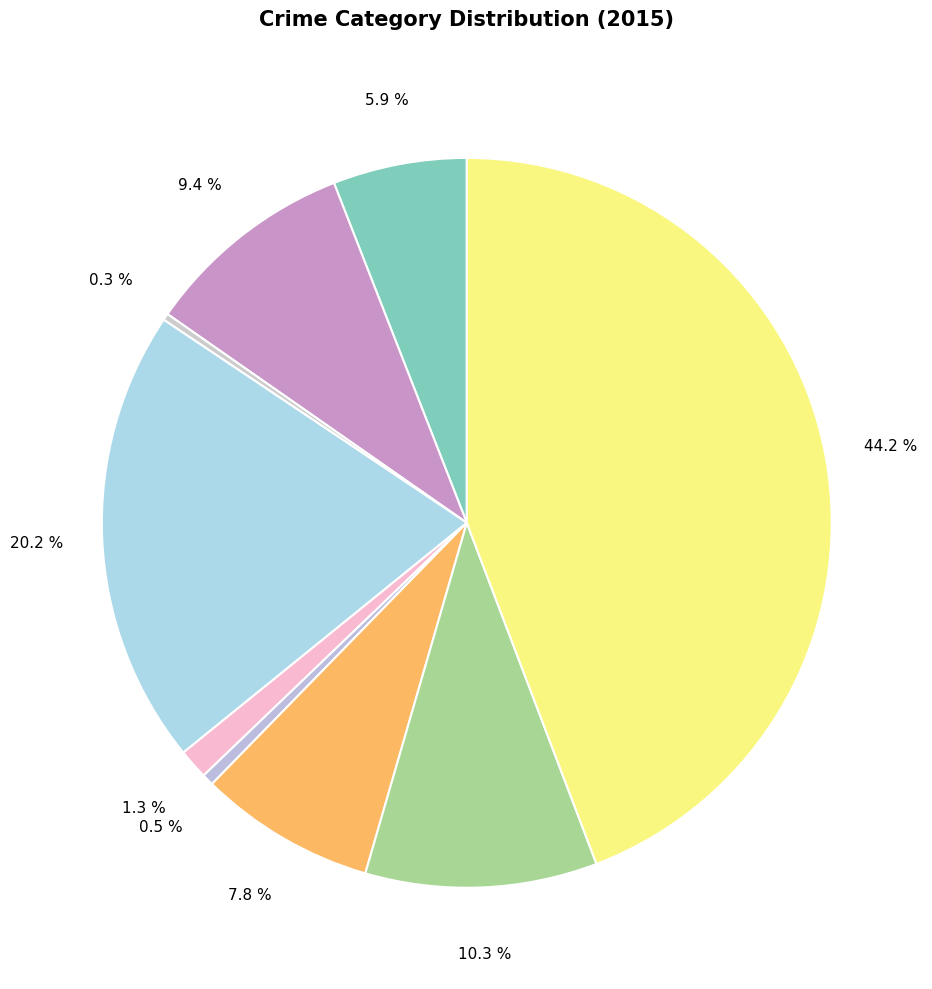

What is the smallest slice in the pie chart?

Arson